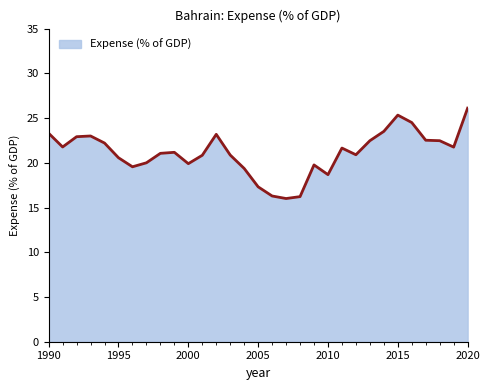

What is the difference between the maximum and minimum values?

10.1